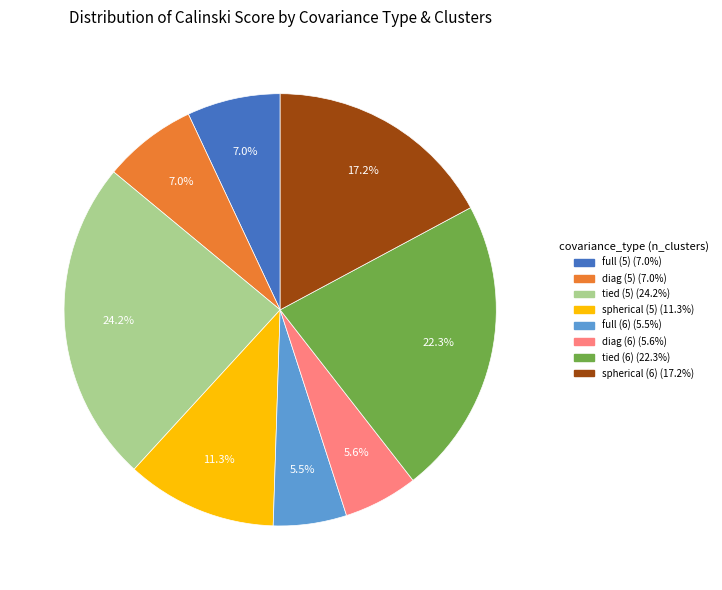

Between spherical (6) and tied (5), which is larger?

tied (5)